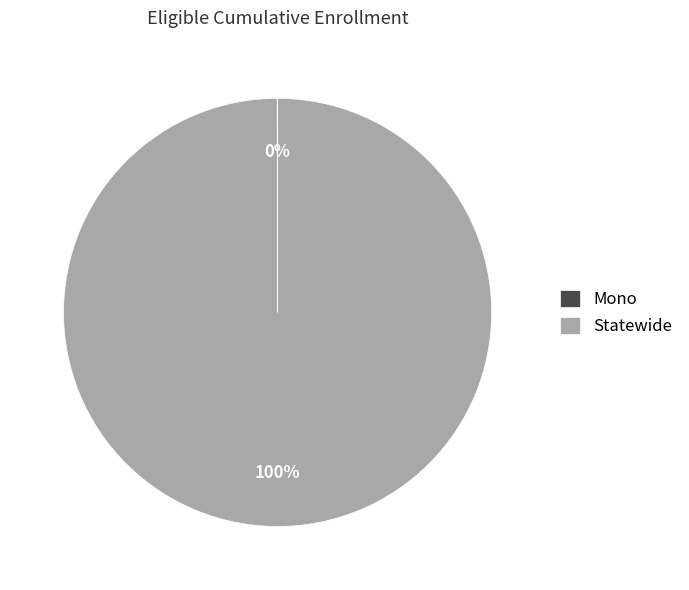

True or false: Statewide accounts for 94% of the total.

False